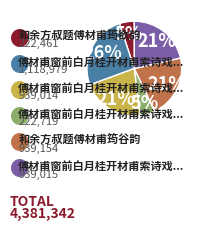

To the nearest percent, what is the average slice percentage?

17%